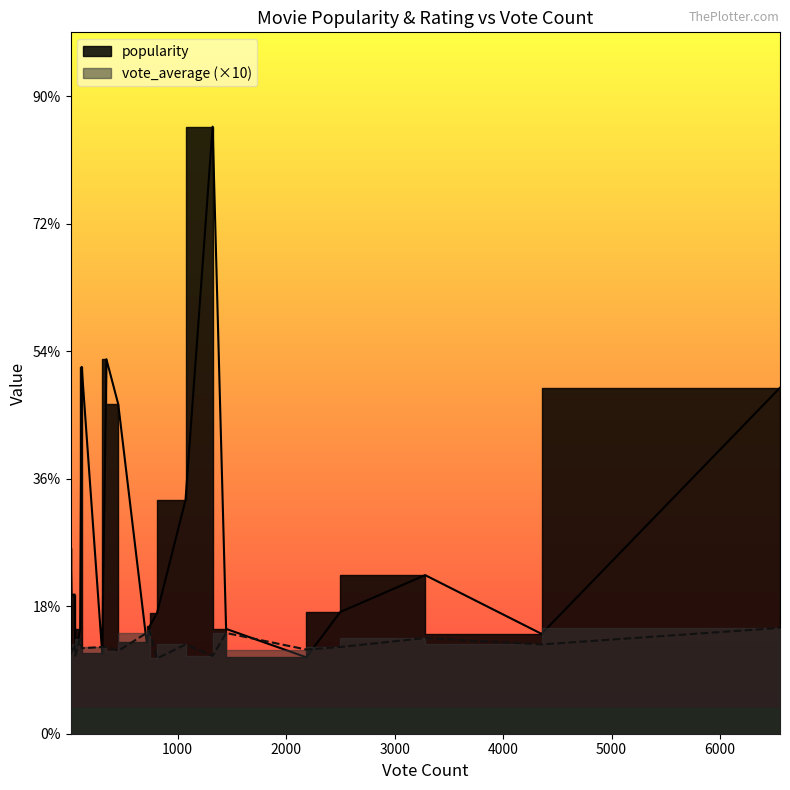

Rank the series by their maximum value, from lowest to highest.

vote_average, popularity